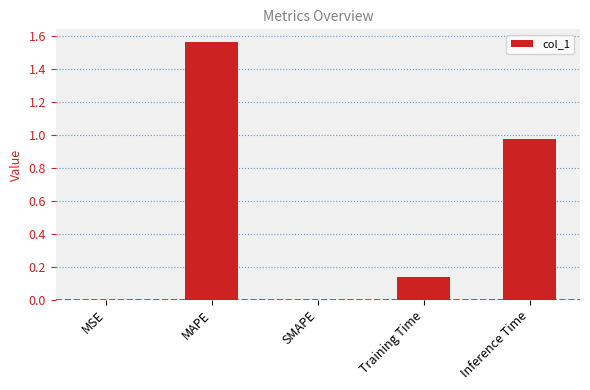

Which has a higher value, Training Time or SMAPE?

Training Time